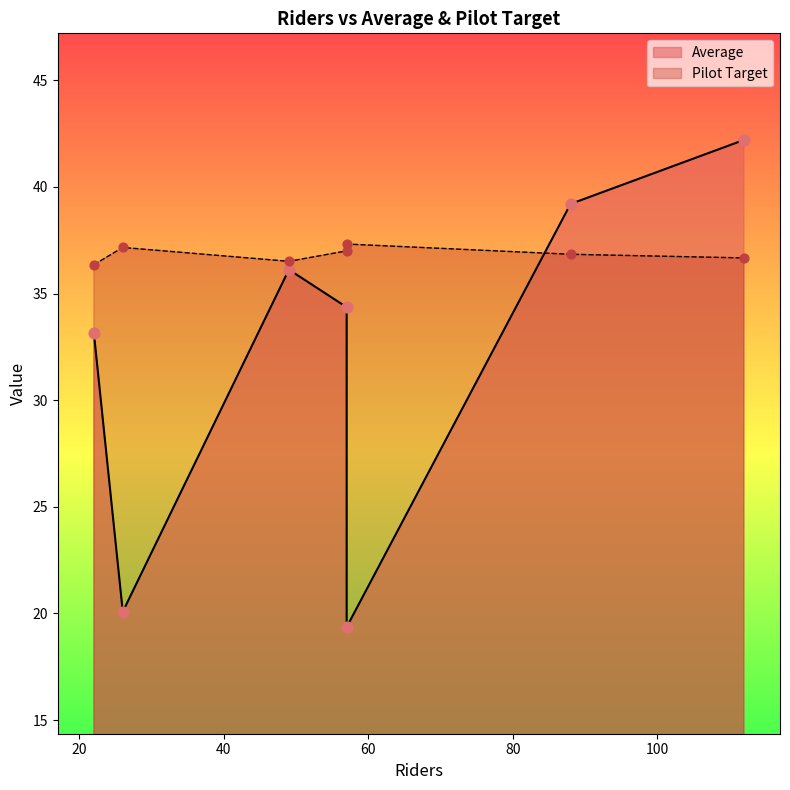

At how many categories does at least one series exceed 38?

2